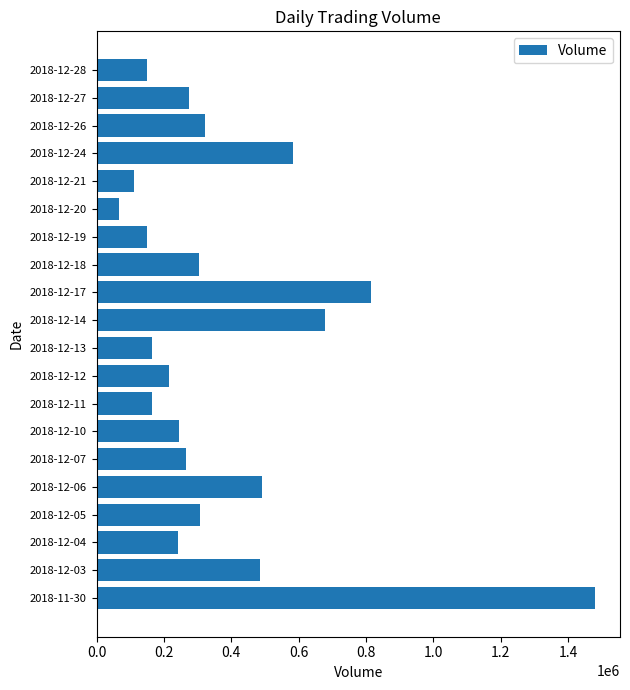

Does the chart contain any negative values?

No